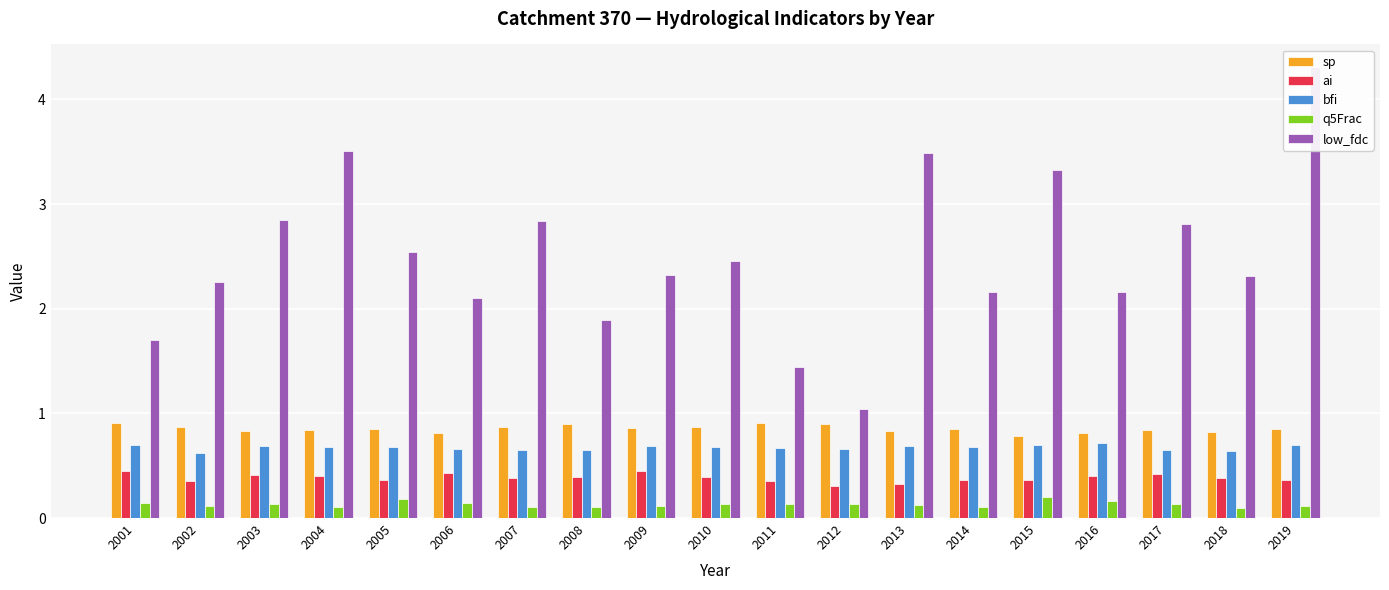

How many bars are there in each group?

5